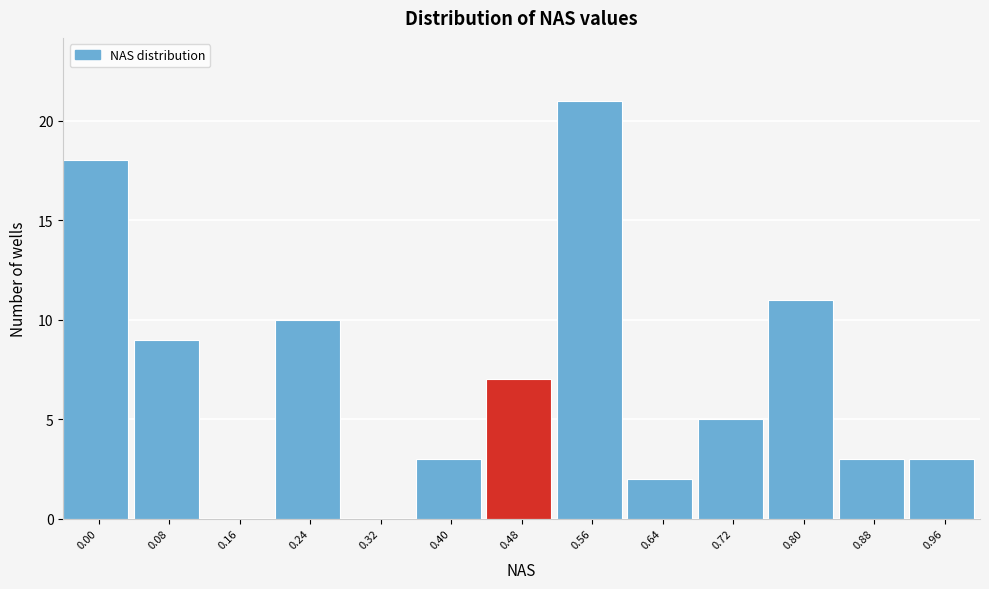

Reading left to right, transcribe all the data shown in this chart.

0.00=18	0.08=9	0.16=0	0.24=10	0.32=0	0.40=3	0.48=7	0.56=21	0.64=2	0.72=5	0.80=11	0.88=3	0.96=3